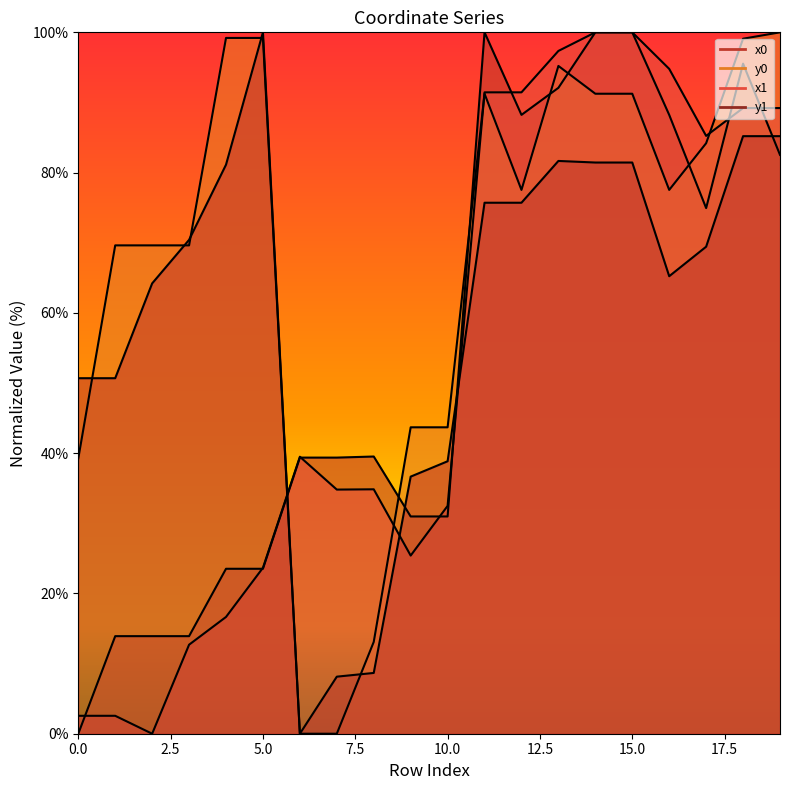

Which series has the widest spread of values?

x0